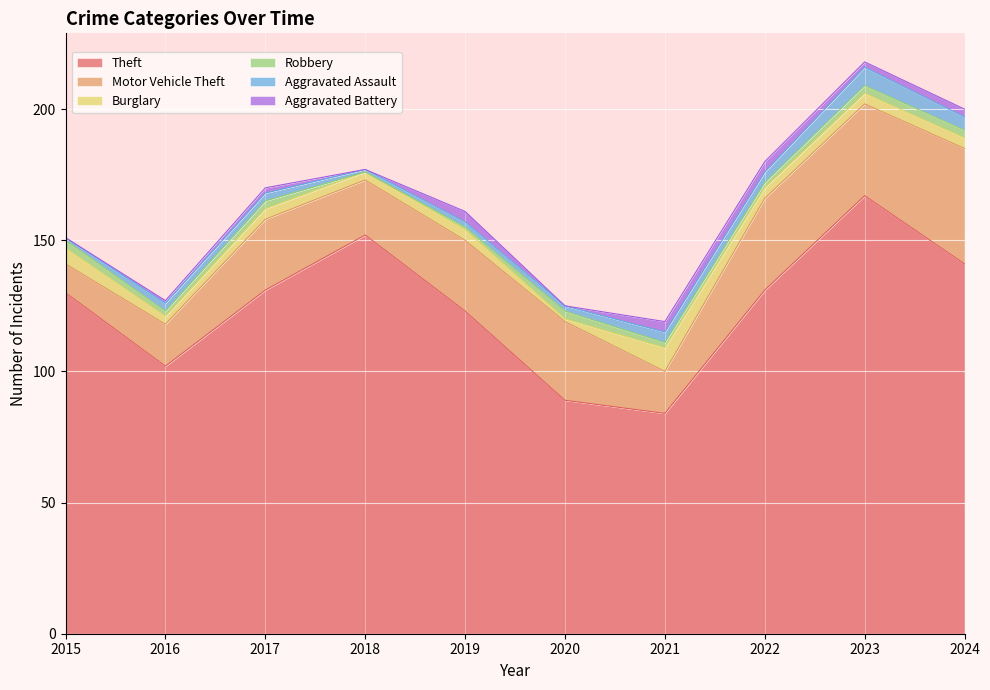

Between 2017 and 2016, which is larger?

2017